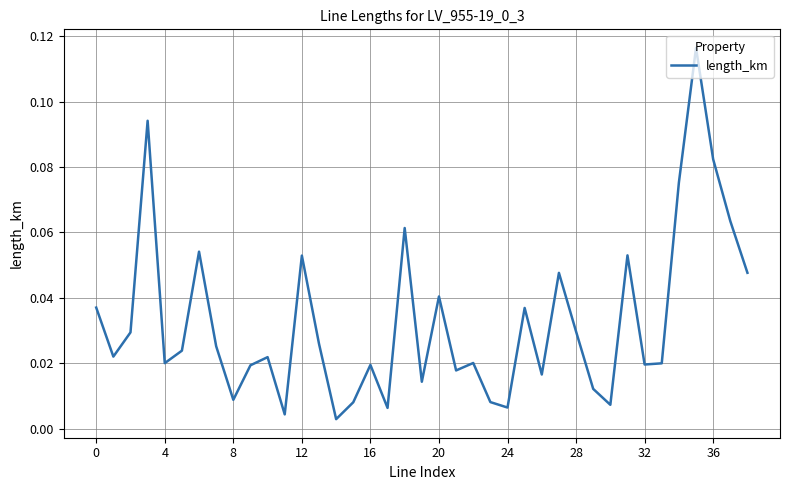

The value at 12 is 0.0. True or false?

False